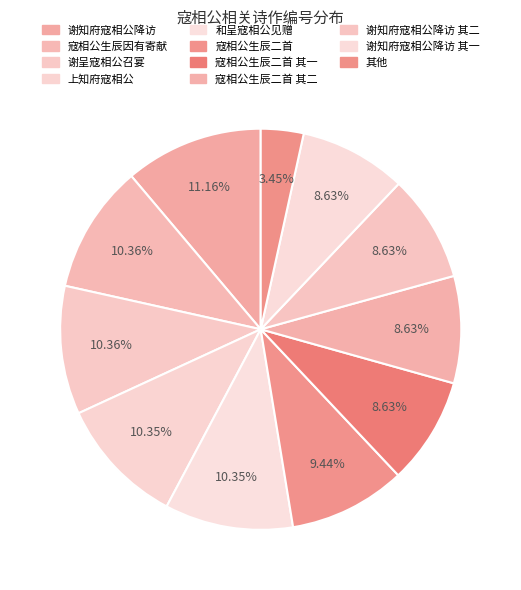

How many slices are in this pie chart?

11